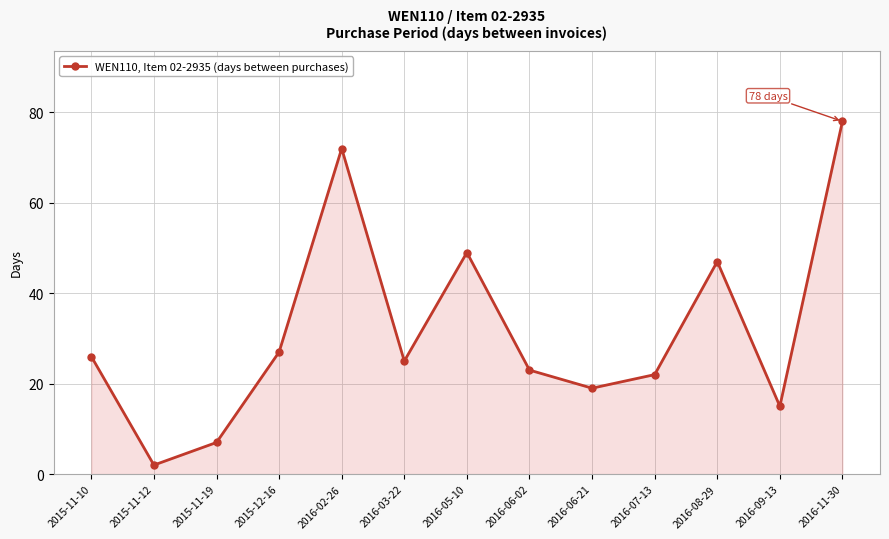

List the labels in order of value, largest first.

2016-11-30, 2016-02-26, 2016-05-10, 2016-08-29, 2015-12-16, 2015-11-10, 2016-03-22, 2016-06-02, 2016-07-13, 2016-06-21, 2016-09-13, 2015-11-19, 2015-11-12